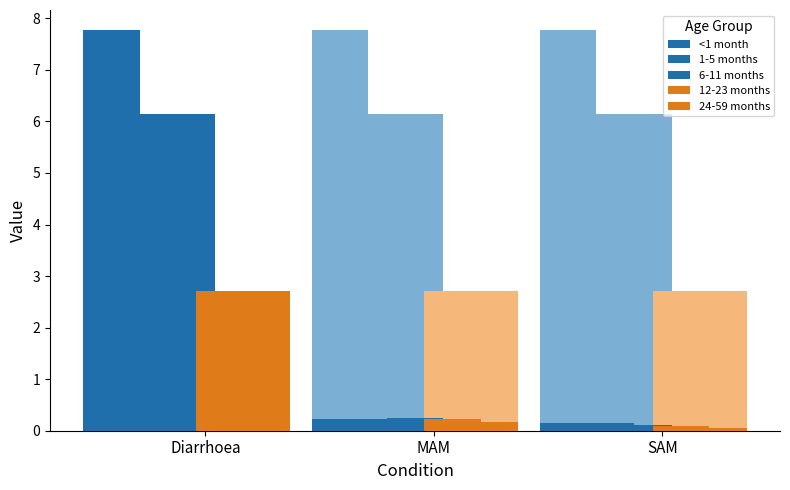

Which series has the largest range (max minus min)?

<1 month